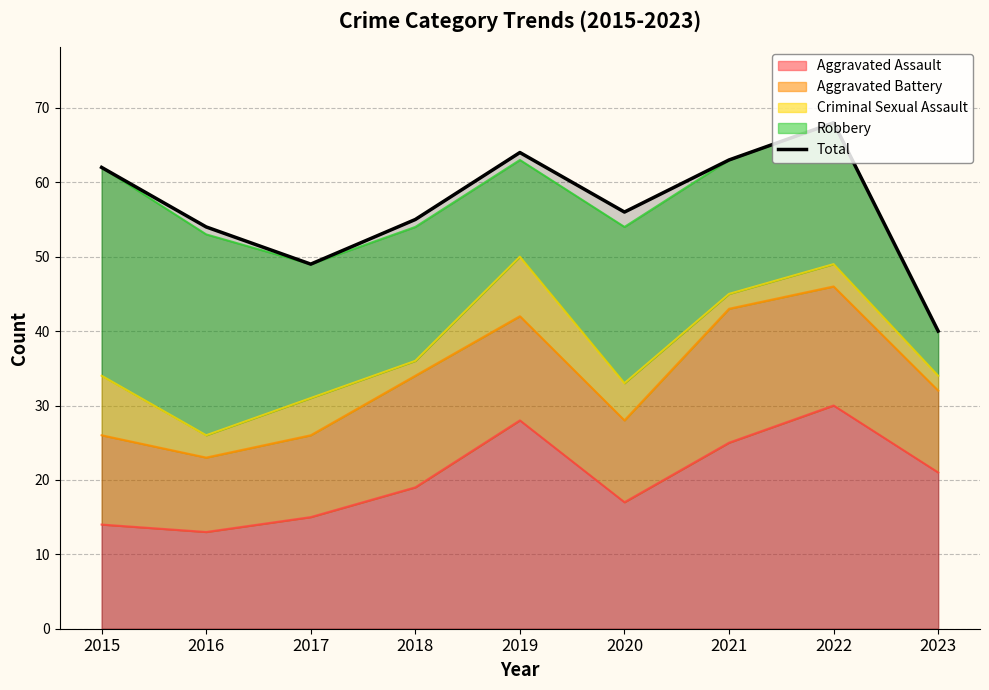

Reading left to right, transcribe all the data shown in this chart.

62	54	49	55	64	56	63	68	40